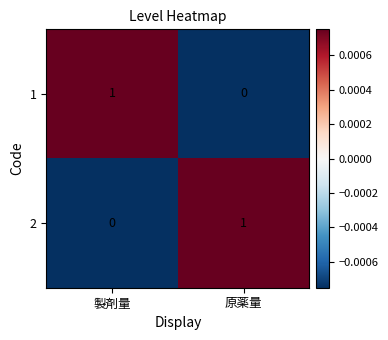

Reading left to right, extract all data points from this chart.

1: 1	0
2: 0	1